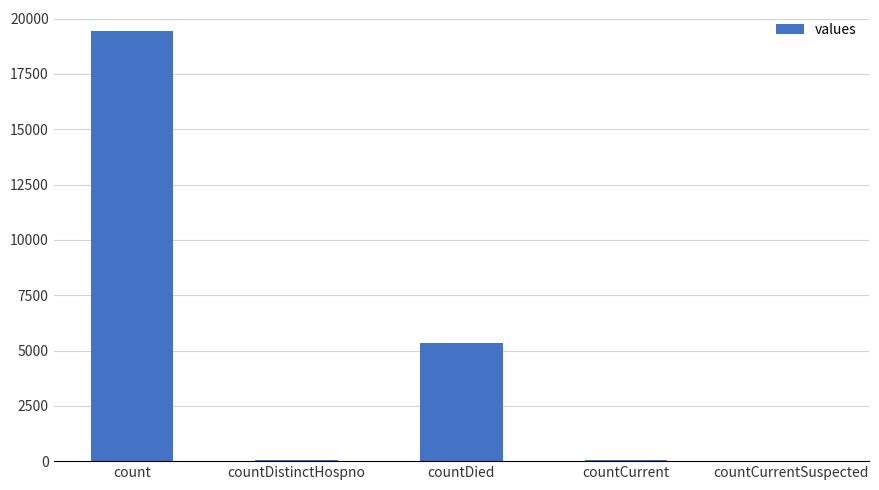

What is the change in value from countDistinctHospno to countCurrentSuspected?

-38